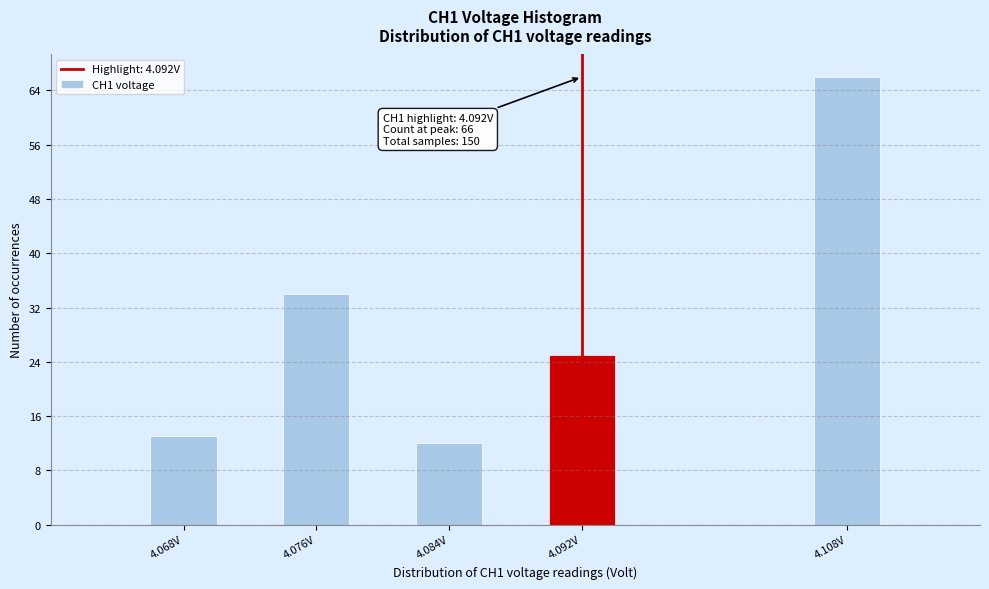

Over which range of the x-axis is the bar tallest?

4.106 to 4.110